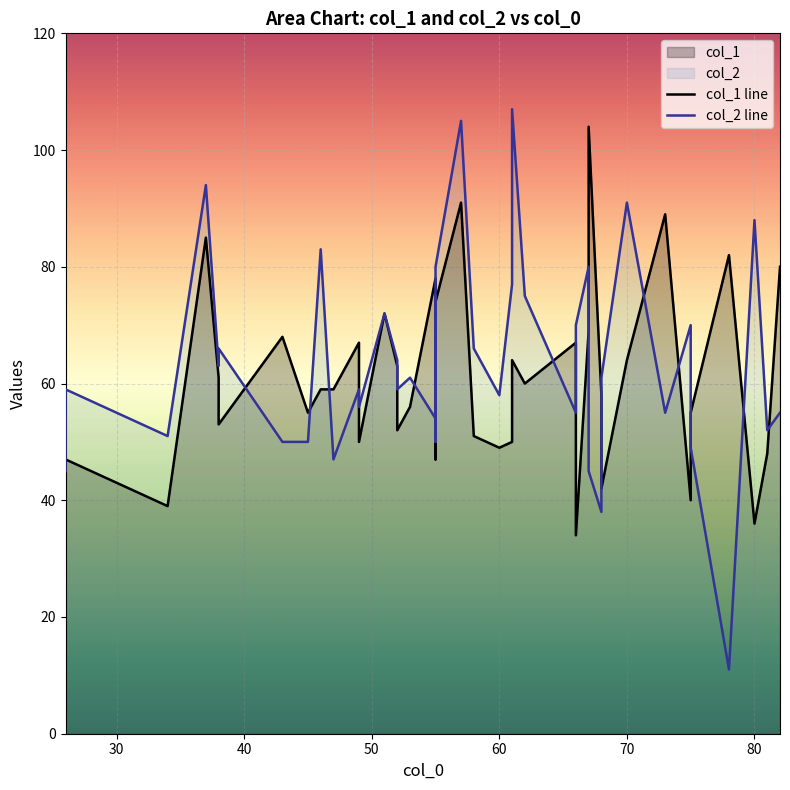

The col_1 series shows 87 at 75. True or false?

False